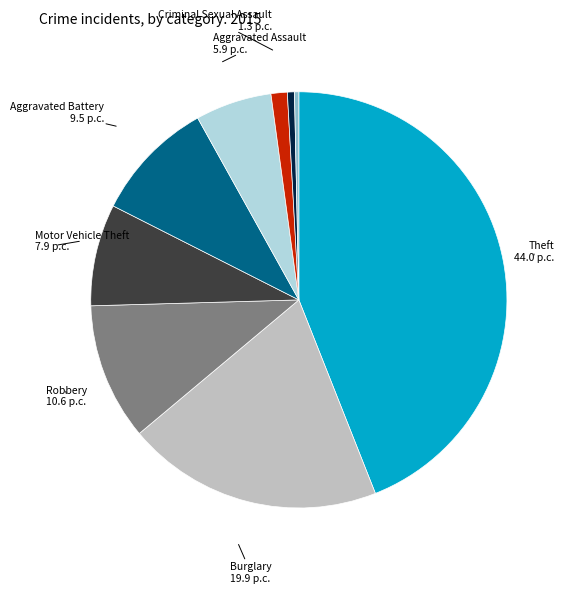

Is it true that Criminal Sexual Assault is 9% of the pie?

False